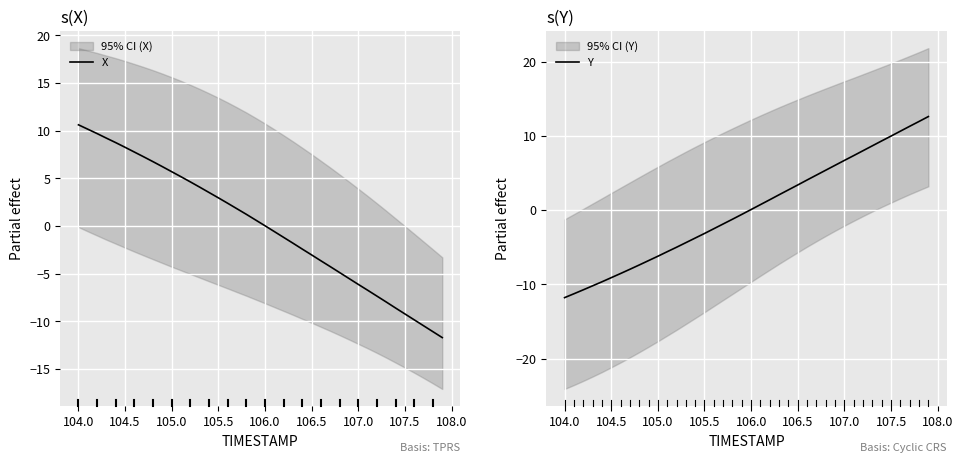

What is the lowest value of the X series?

-11.7